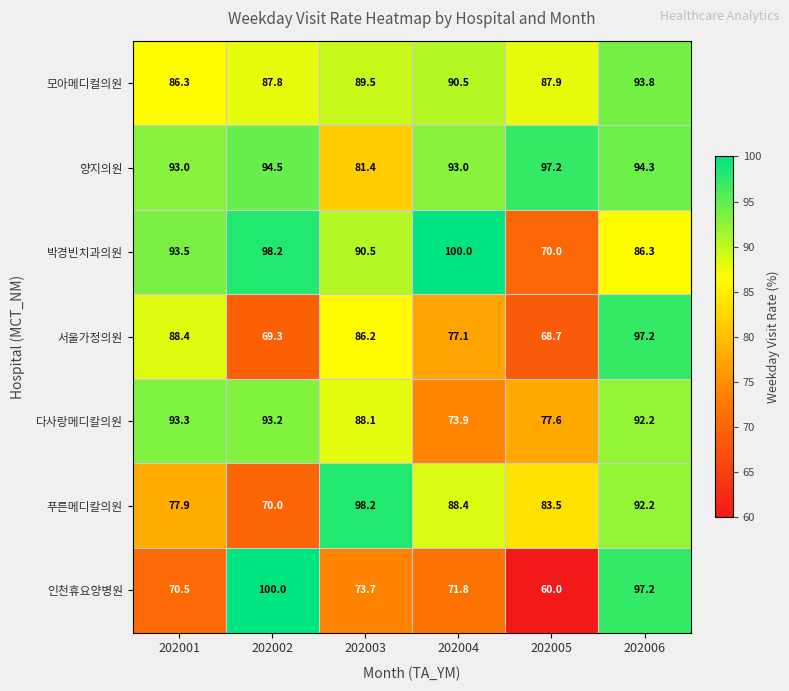

What is the smallest value displayed?

60.0